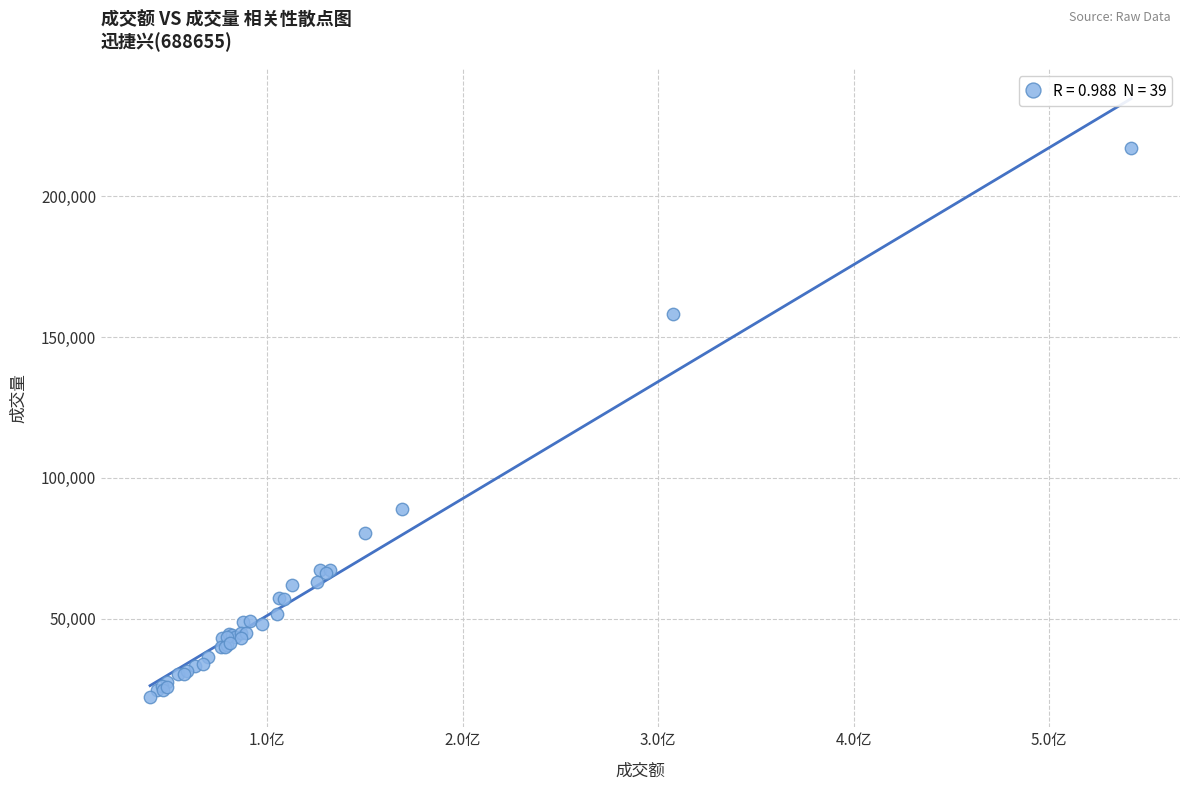

What Y value in the scatter plot is closest to 119639?

88810